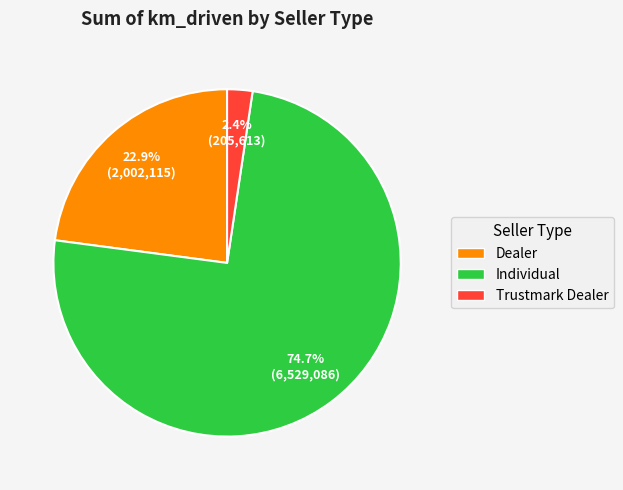

To the nearest percent, what is the average slice percentage?

33%